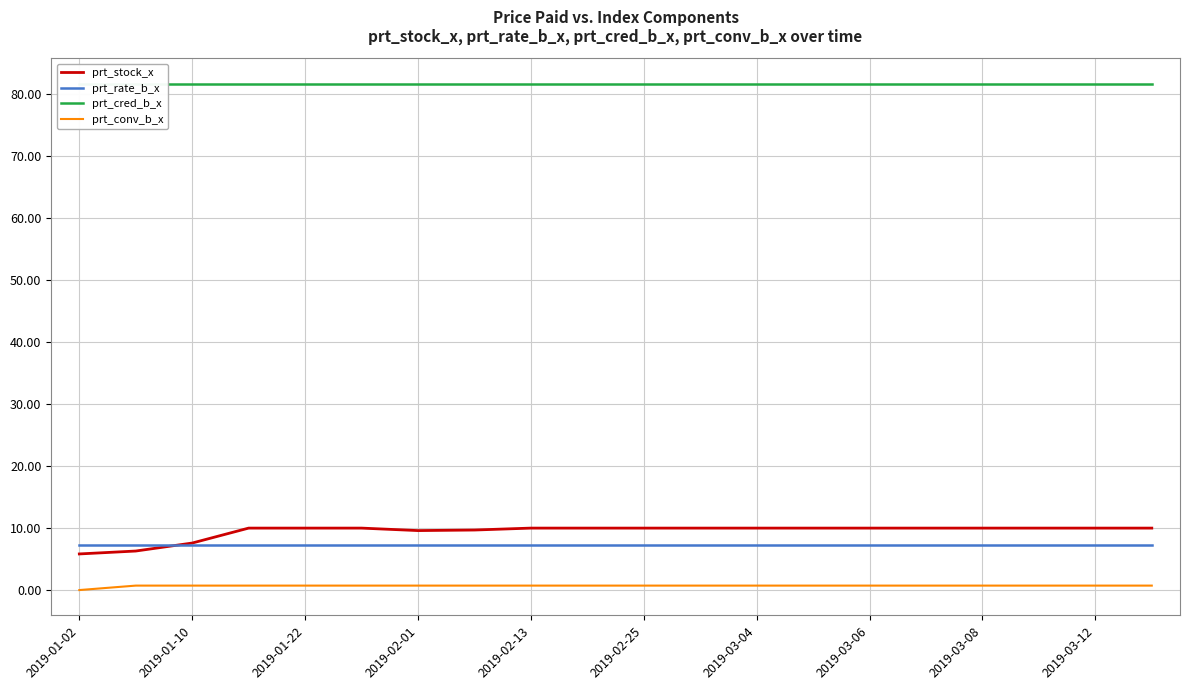

Count the number of categories in the chart.

20